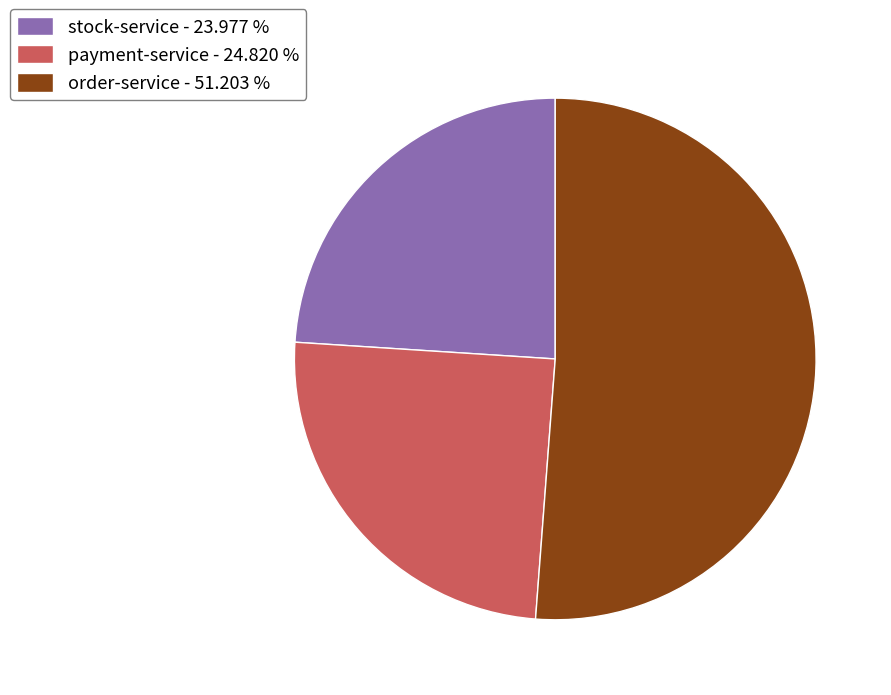

How many segments does this pie chart have?

3